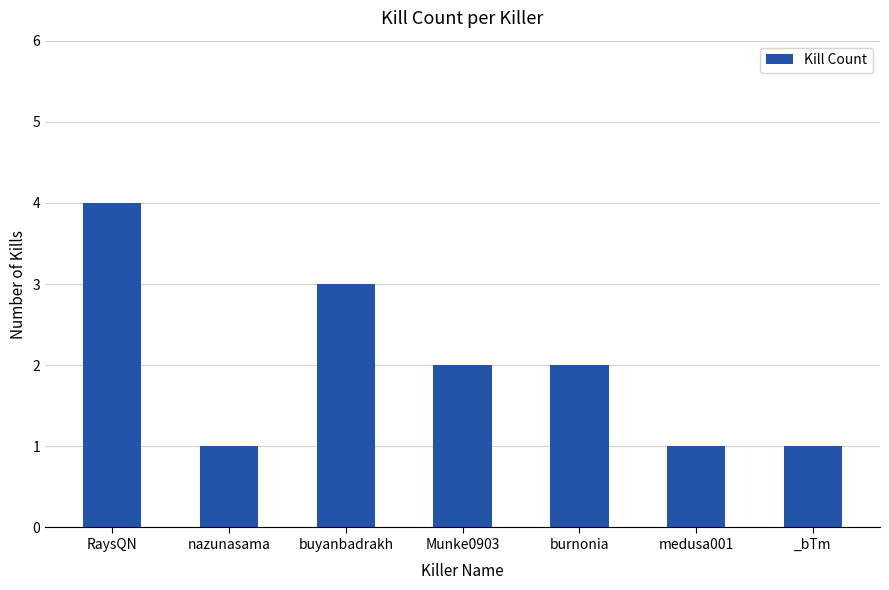

The value at burnonia is 3. True or false?

False